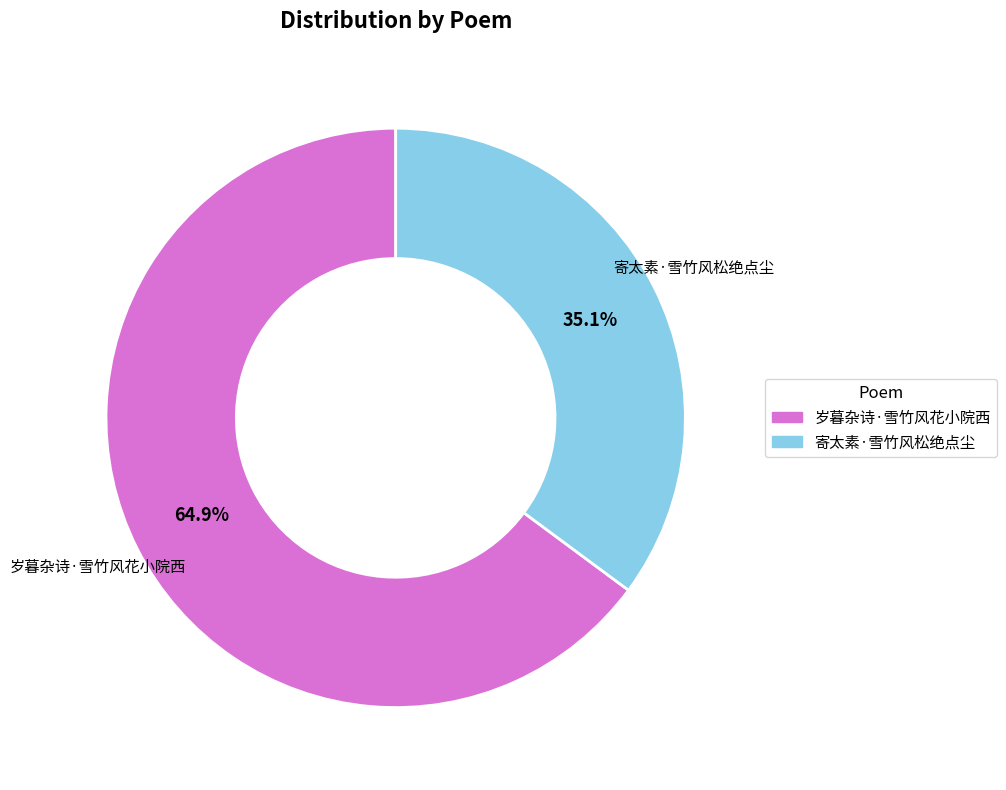

What is the smallest slice in the pie chart?

寄太素·雪竹风松绝点尘